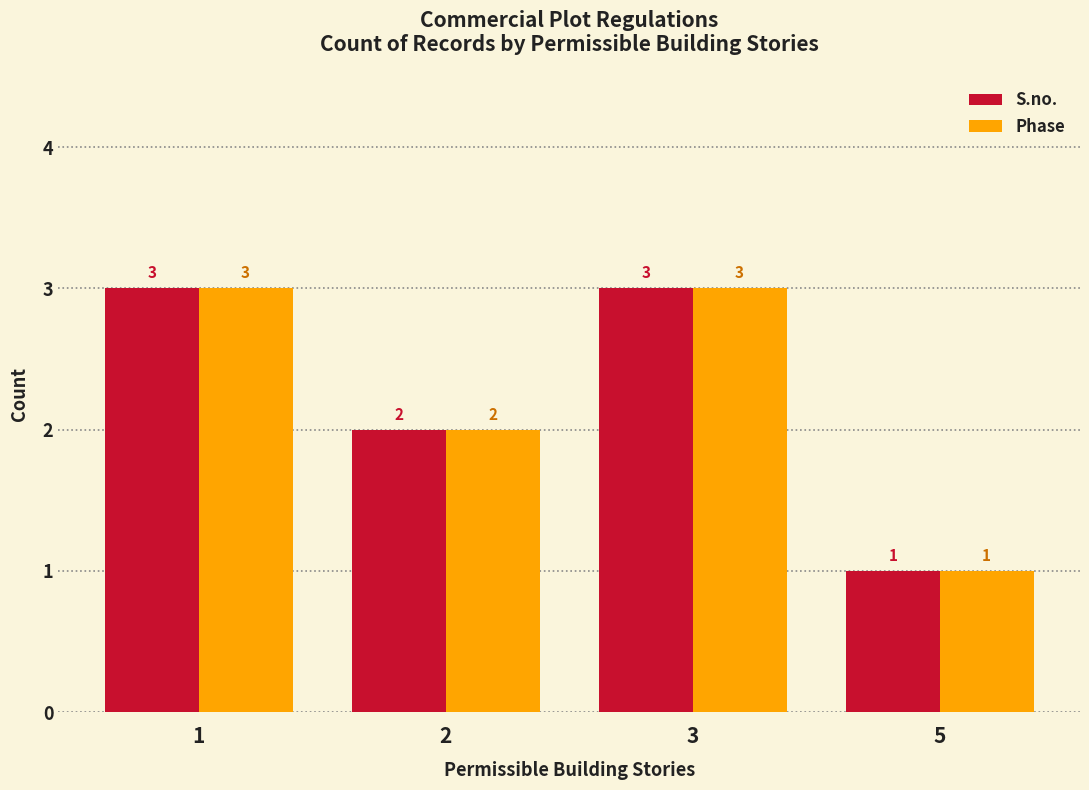

Reading right to left, list all the values displayed in this chart.

S.no.: 5=1	3=3	2=2	1=3
Phase: 5=1	3=3	2=2	1=3